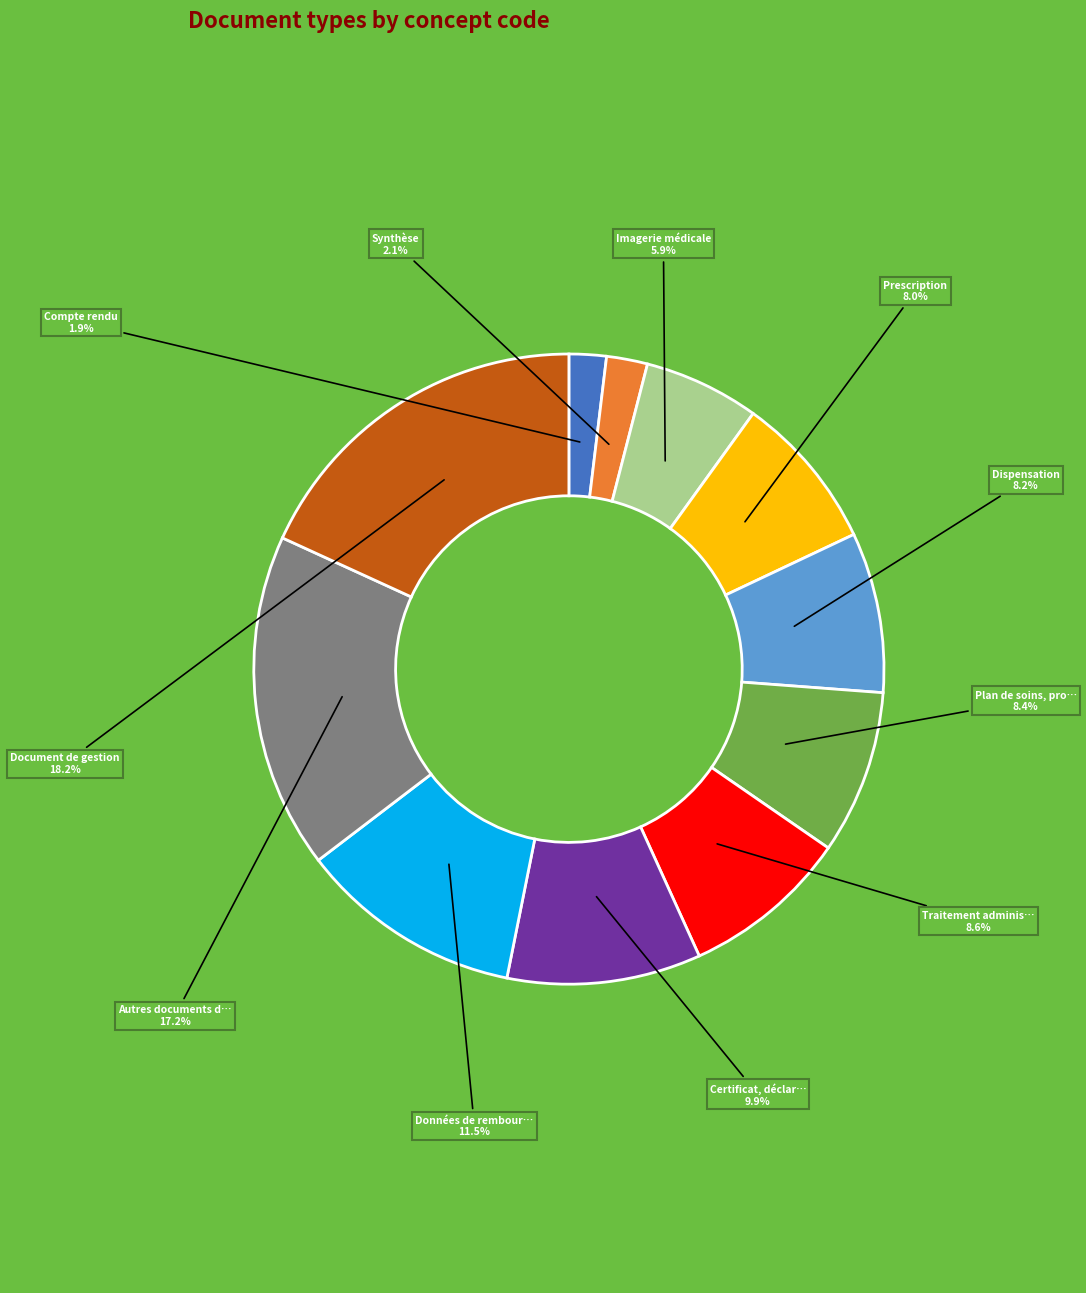

Is there a majority slice in this chart?

No